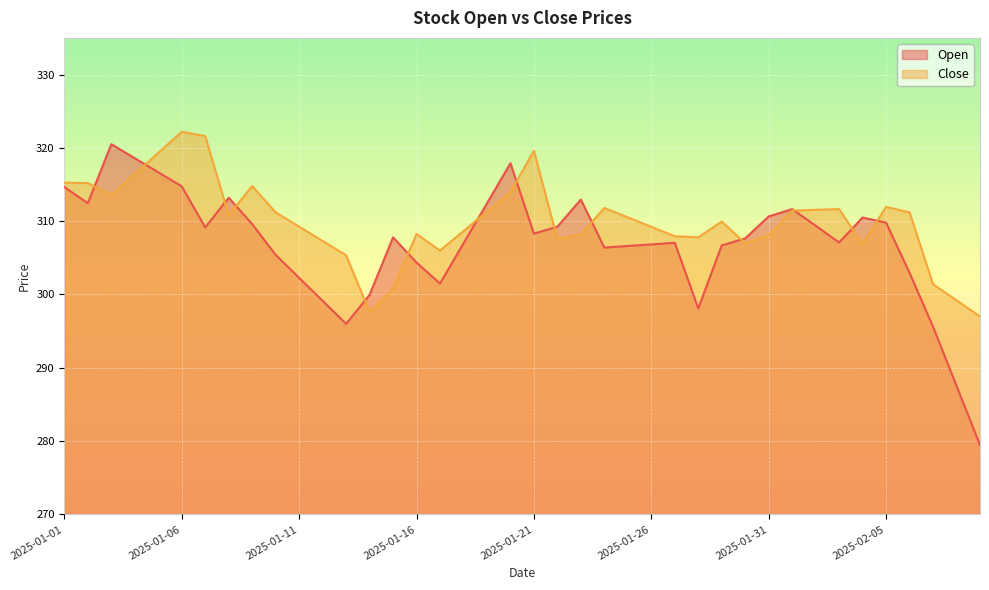

Which series has the largest total across all categories?

Close